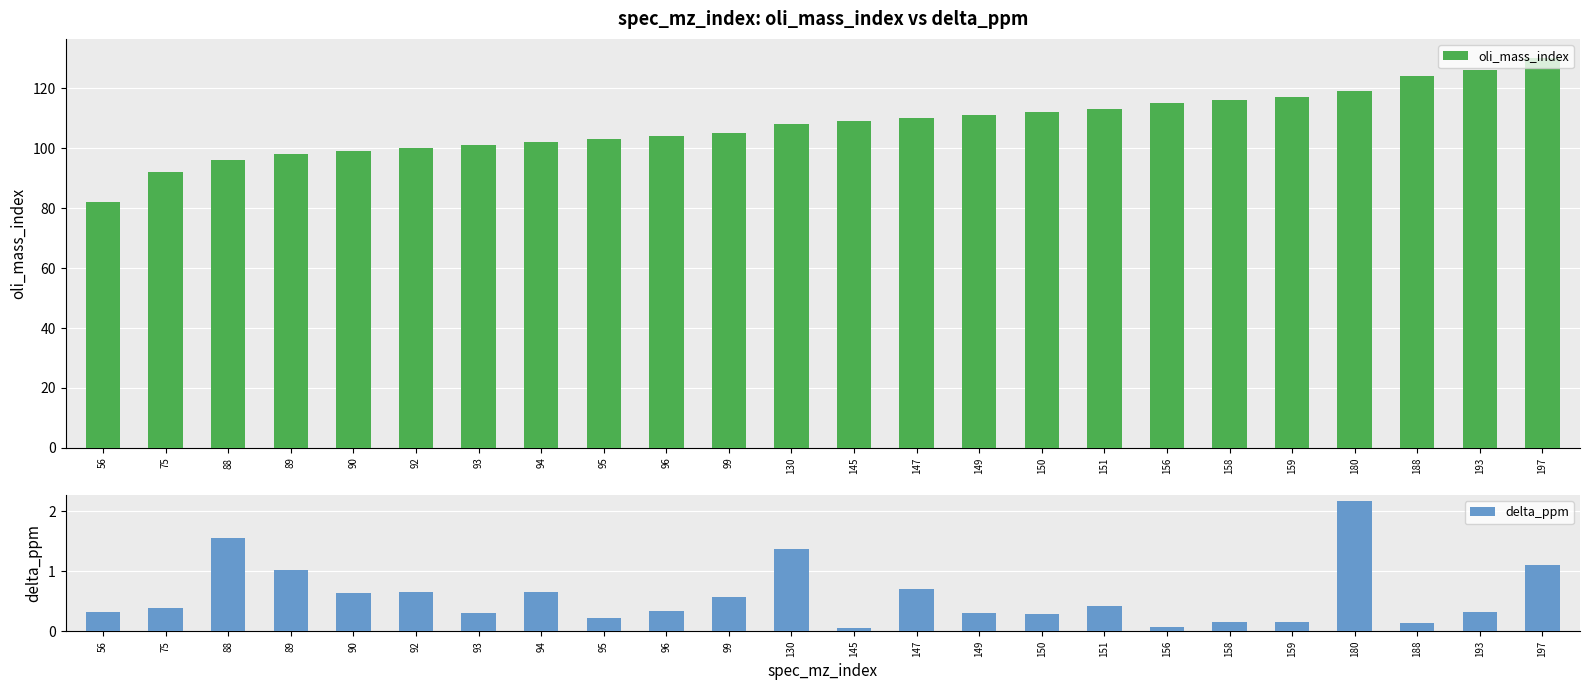

What is the sum of the oli_mass_index values at 156 and 93?

216